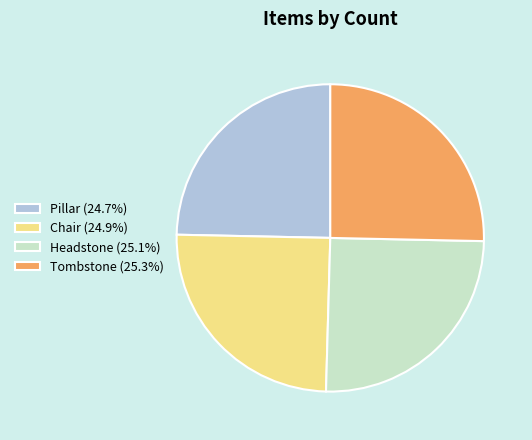

What is the ratio of the value at Headstone (25.1%) to the value at Tombstone (25.3%)?

1.0